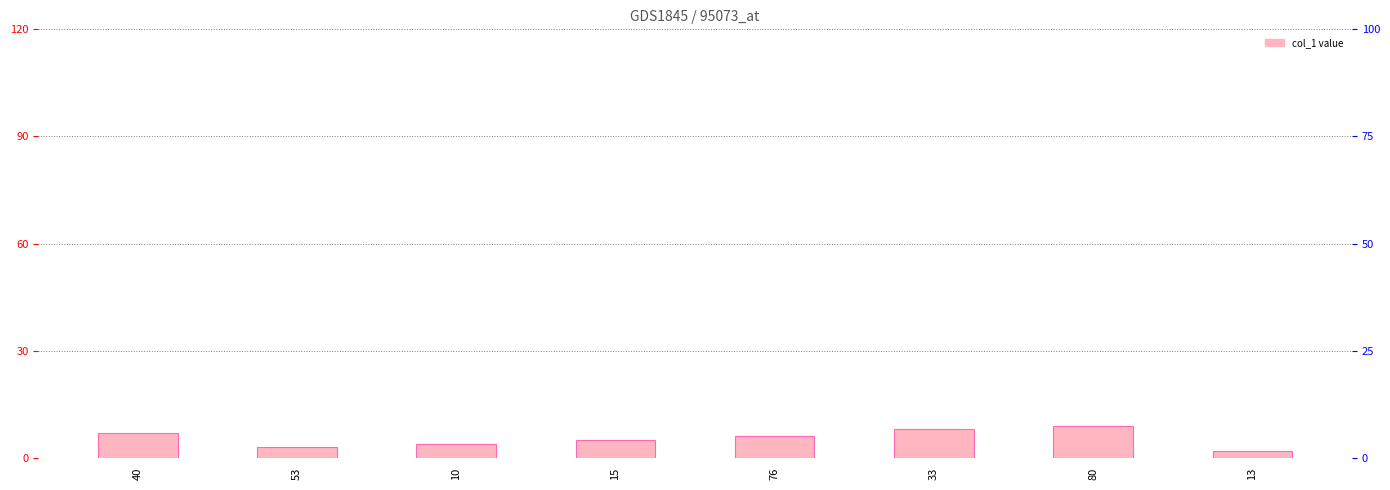

Reading right to left, extract all data points from this chart.

13=2	80=9	33=8	76=6	15=5	10=4	53=3	40=7